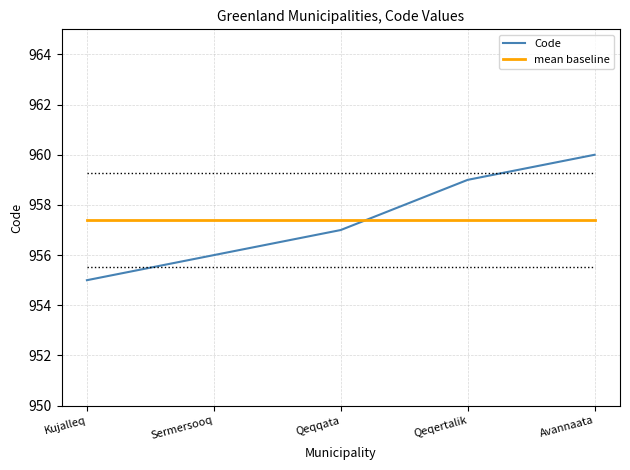

What position from the left is Sermersooq?

2